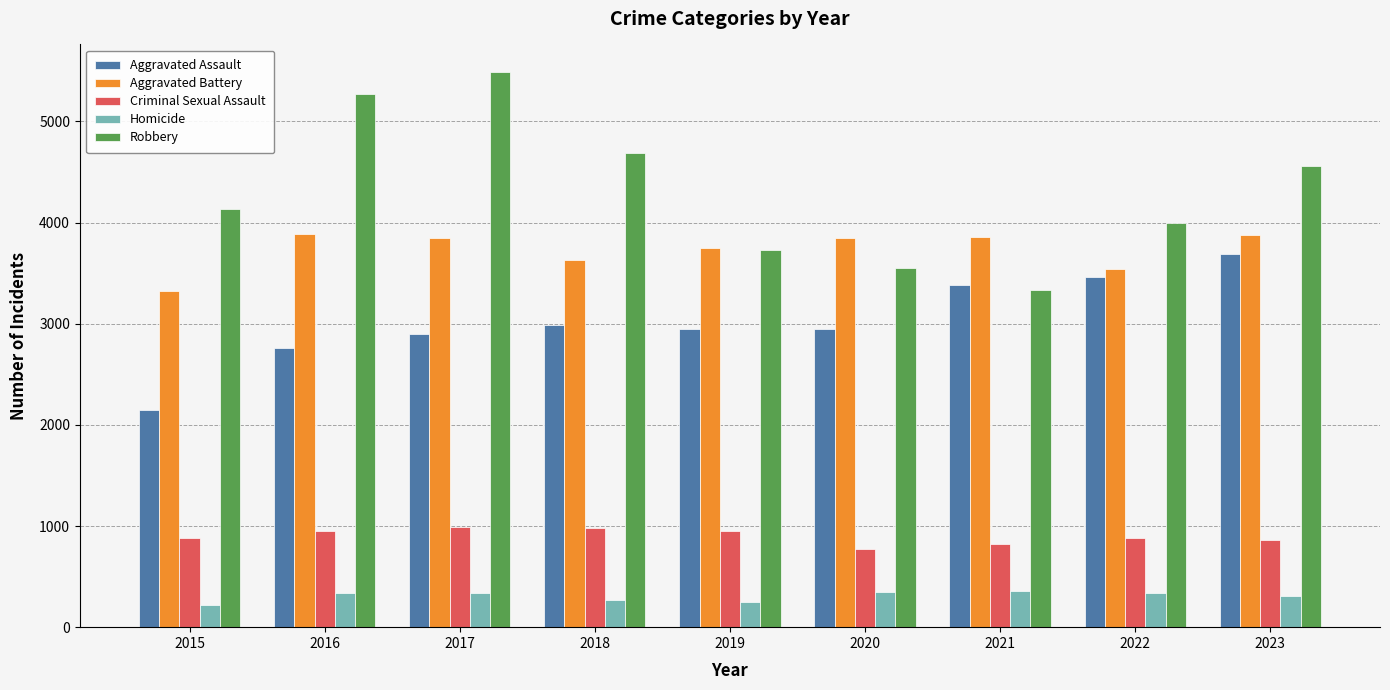

At which category does the chart reach its peak across all series?

2017